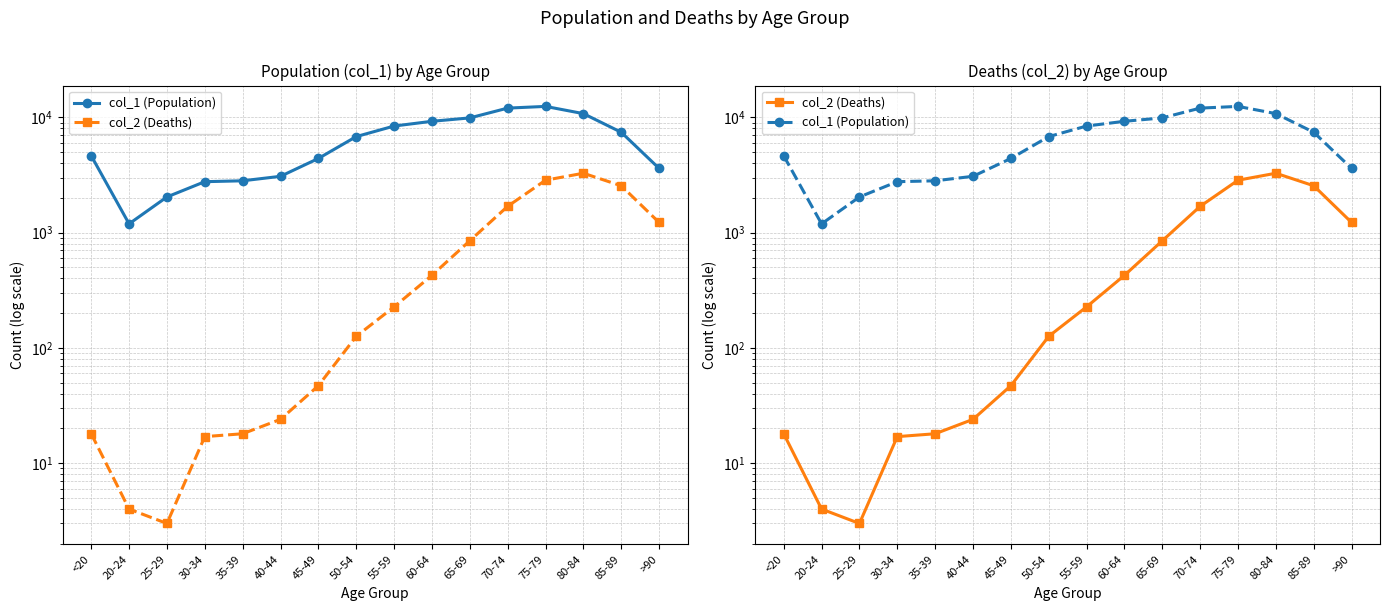

What is the value of the col_1 (Population) point at the 8th from the left?

6803